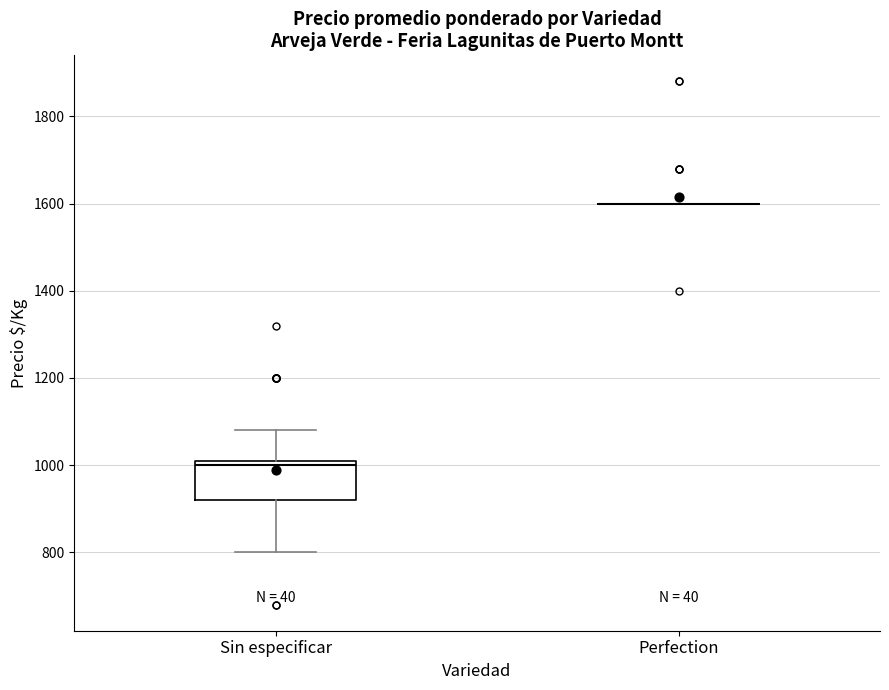

Where does the median line of the box for Sin especificar sit on the y-axis? The values are not printed on the chart, so give them approximately, as read against the axis.

1000